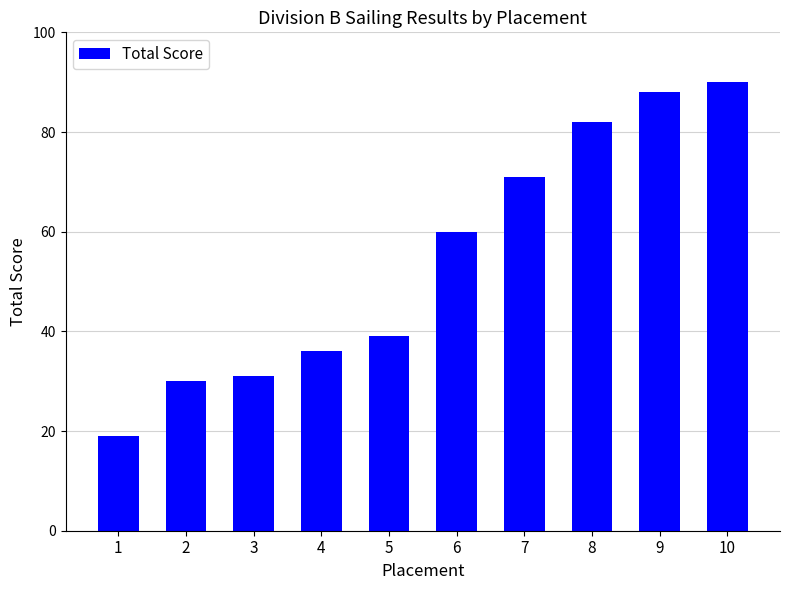

List the labels in order of value, largest first.

10, 9, 8, 7, 6, 5, 4, 3, 2, 1